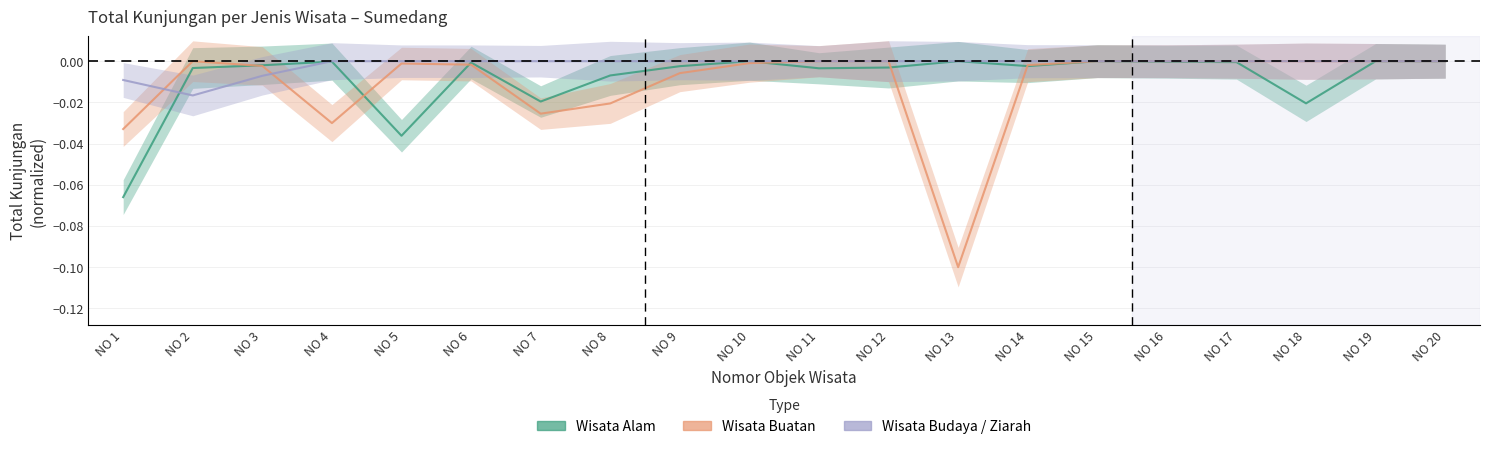

Is it true that Wisata Budaya / Ziarah equals -0.0 at NO 13?

True